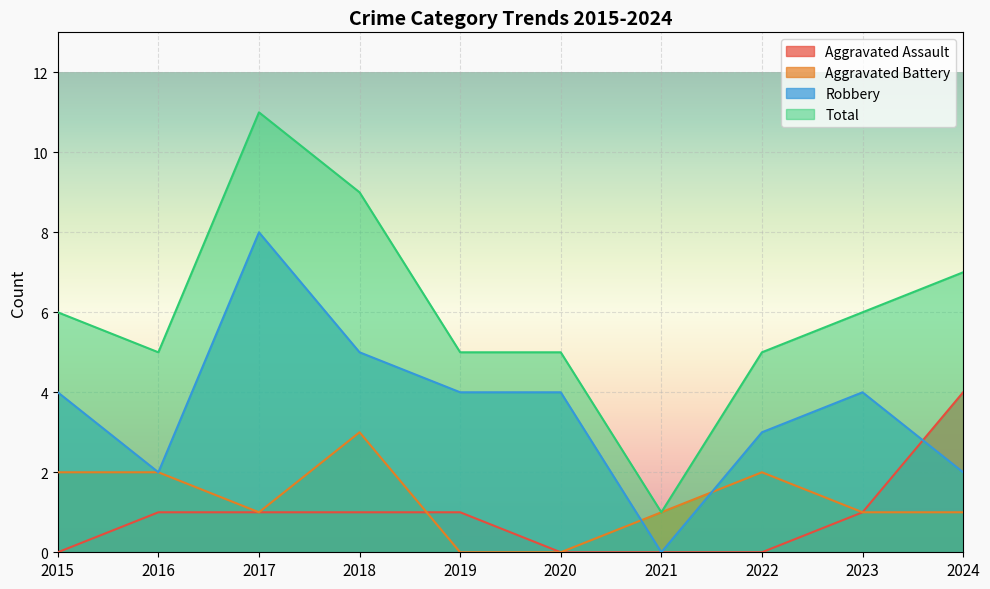

At which category does the chart reach its peak across all series?

2017